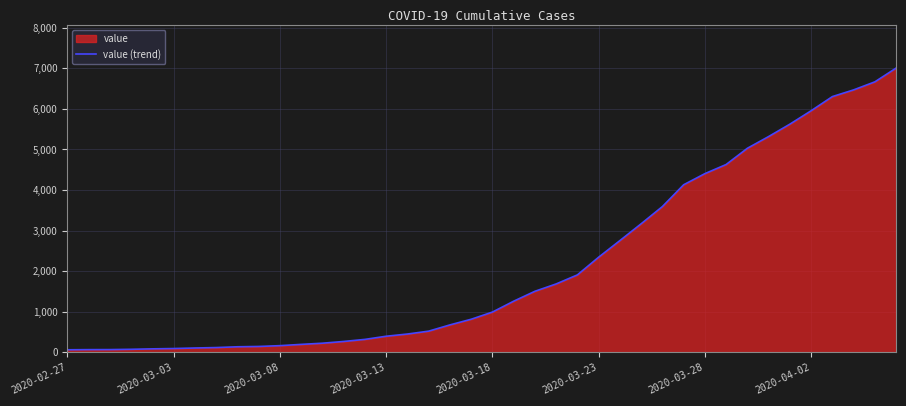

What is the maximum value shown in the chart?

7003